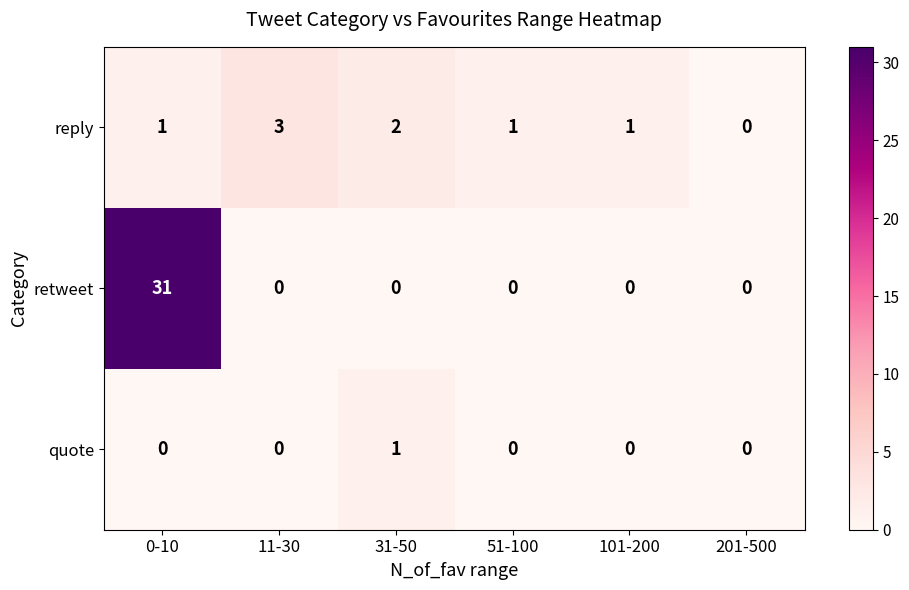

Is it true that quote equals -1 at 201-500?

False